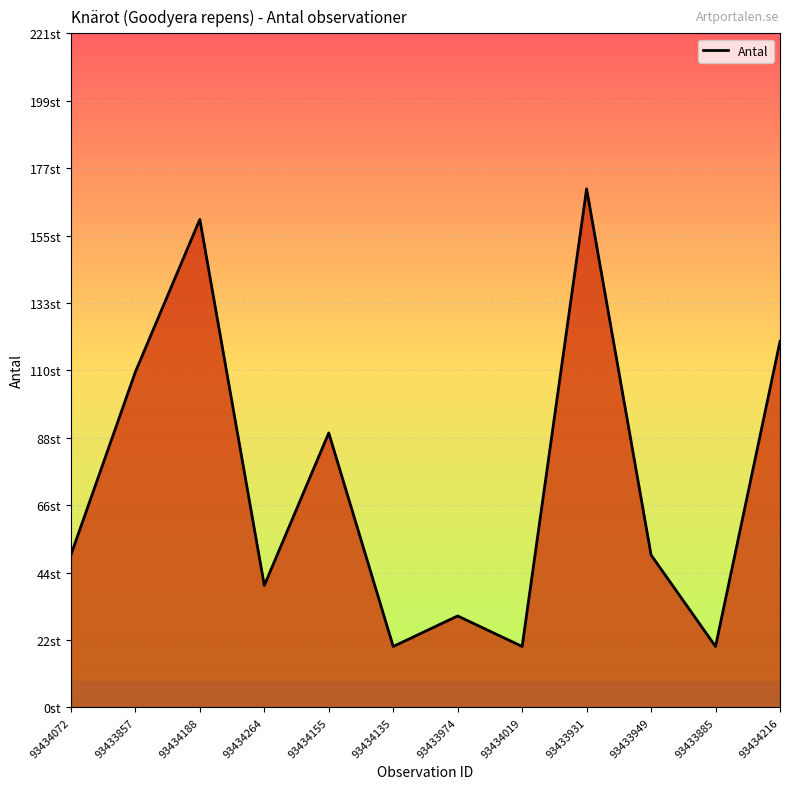

Reading left to right, extract all data points from this chart.

93434072=50	93433857=110	93434188=160	93434264=40	93434155=90	93434135=20	93433974=30	93434019=20	93433931=170	93433949=50	93433885=20	93434216=120